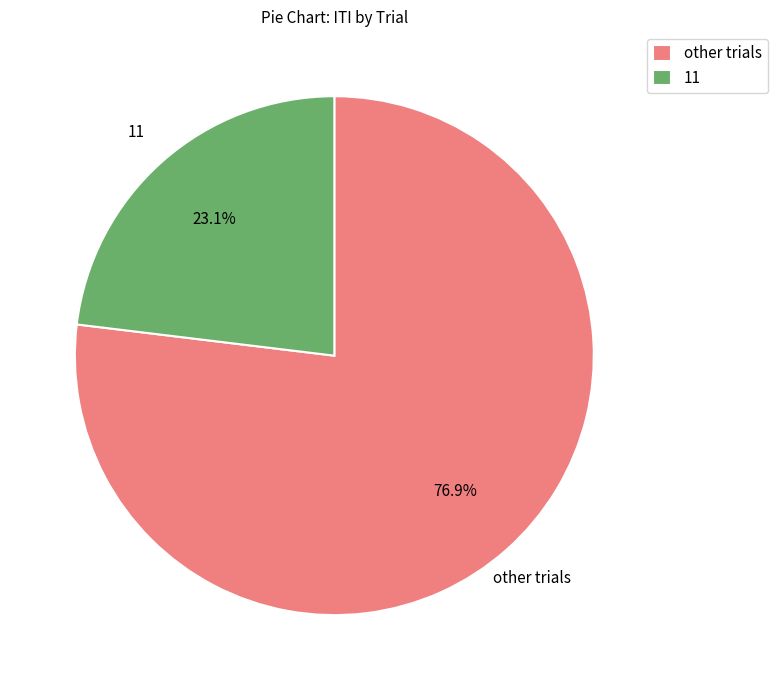

Is there a majority slice in this chart?

Yes